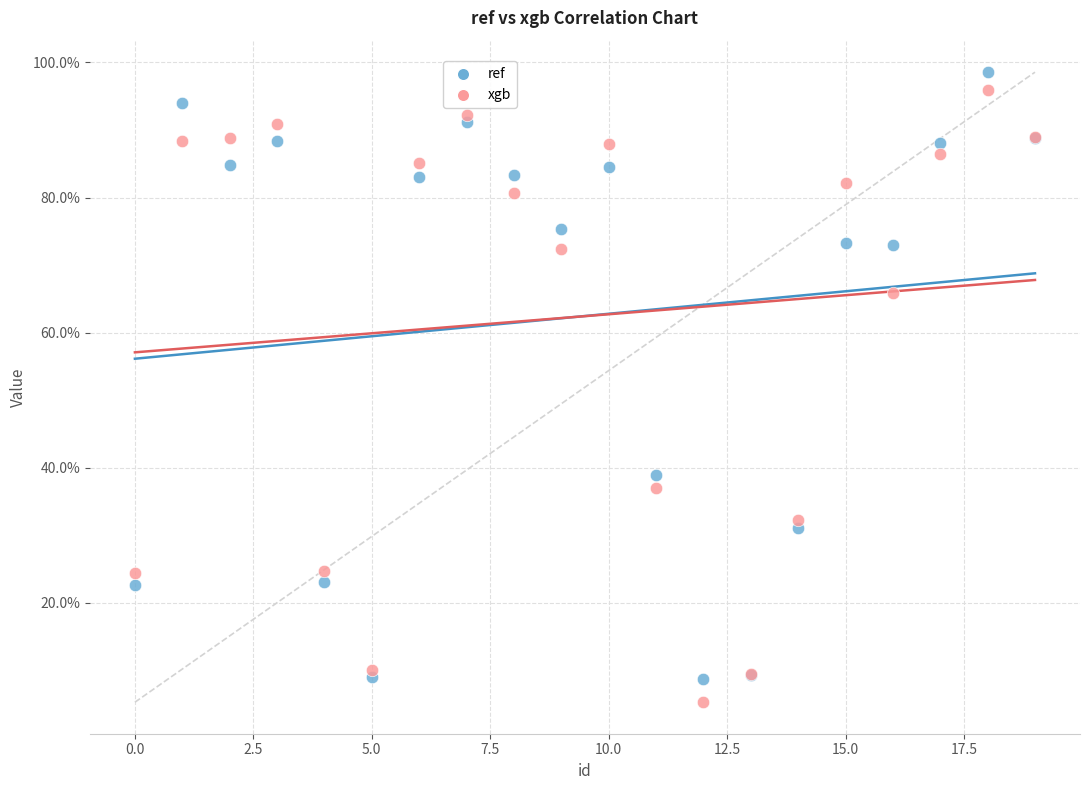

Across all series, what Y value is closest to 51?

38.9